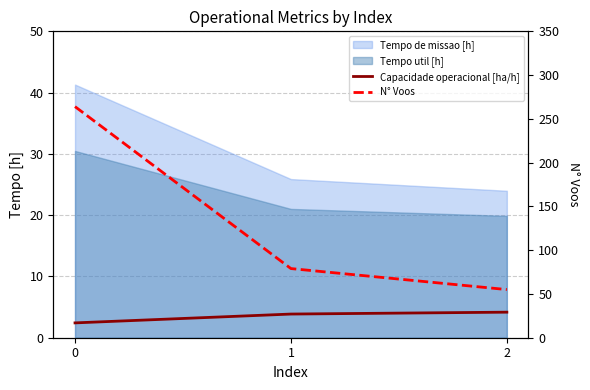

At how many categories does at least one series exceed 240?

1